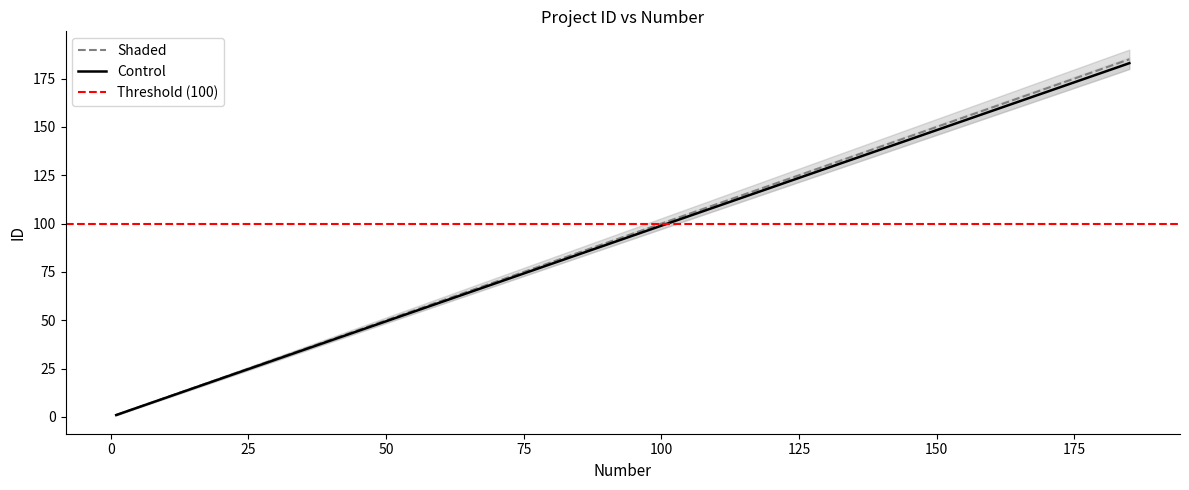

Rank the categories by value from highest to lowest.

185, 184, 183, 3, 2, 1